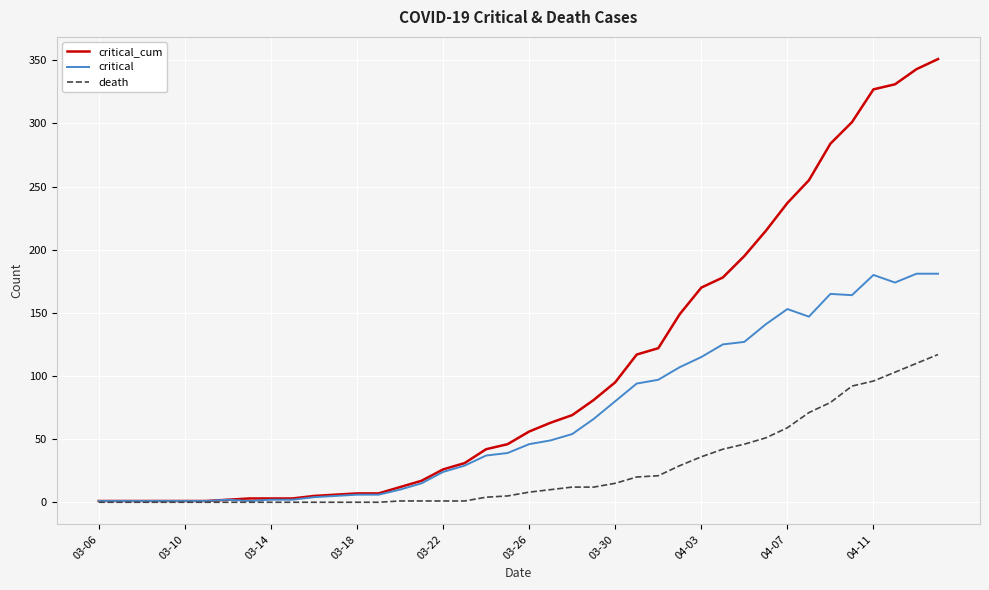

Which series has the largest total across all categories?

critical_cum